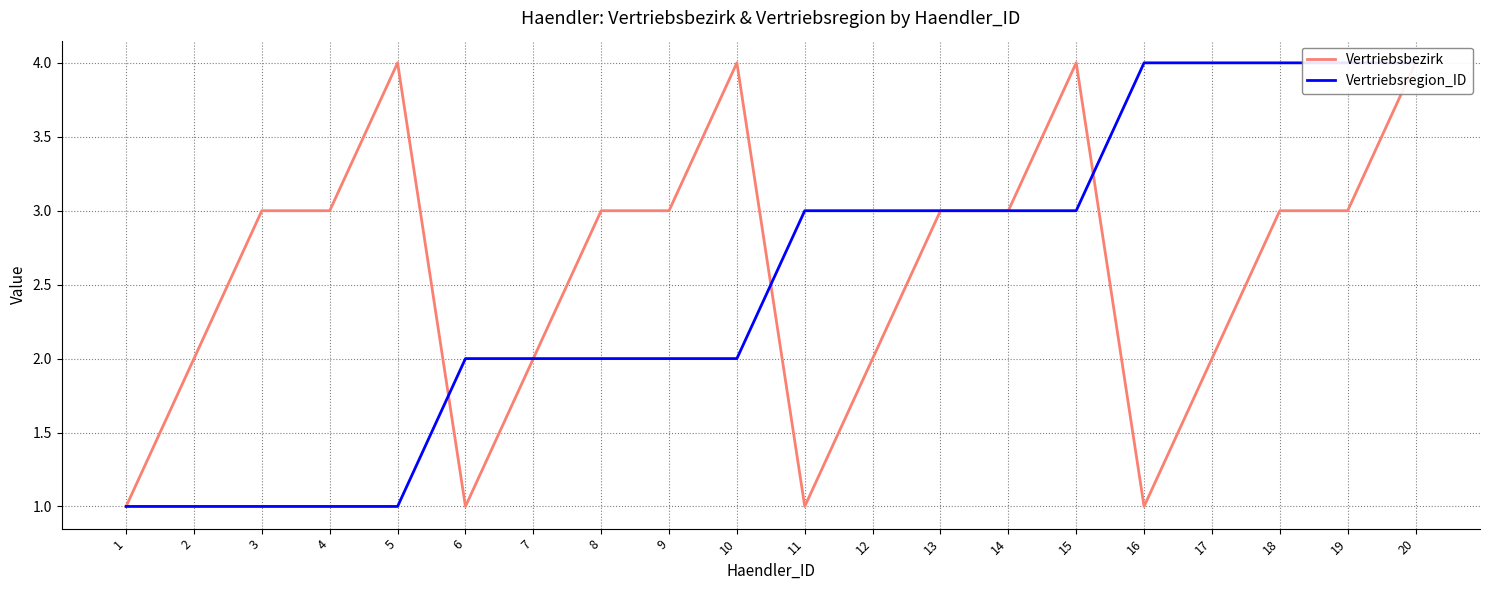

What is the value of the Vertriebsbezirk point at the 5th from the left?

4